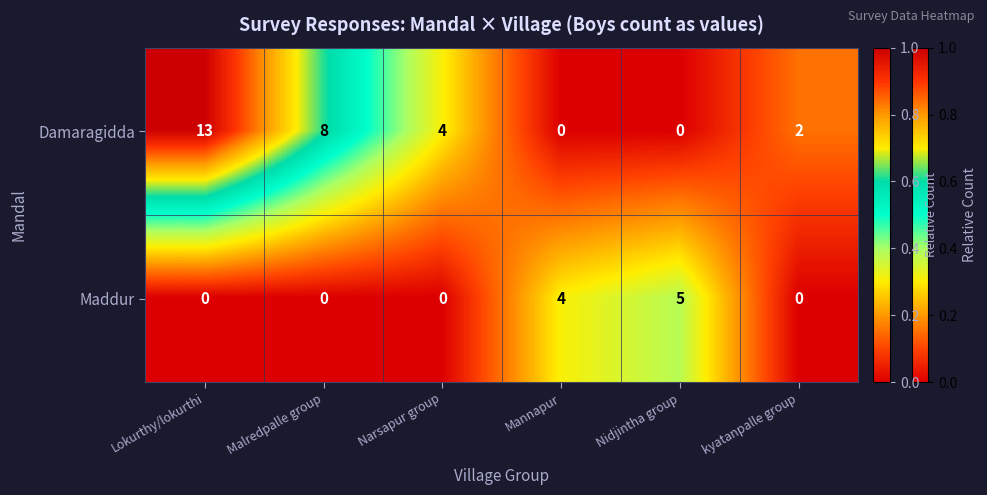

Between Narsapur group and kyatanpalle group, which series saw the biggest shift?

Damaragidda